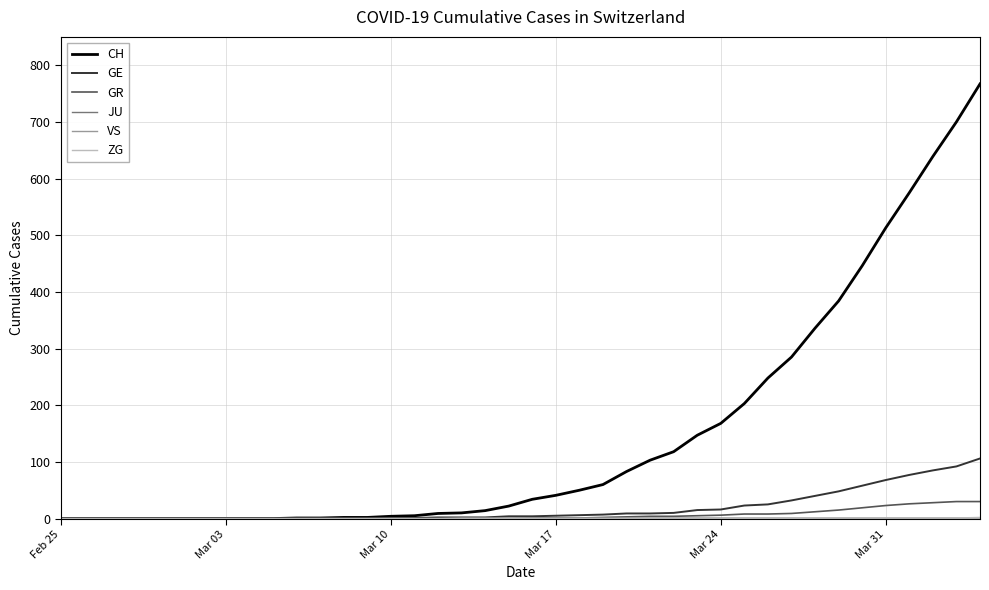

Which series has the widest spread of values?

CH